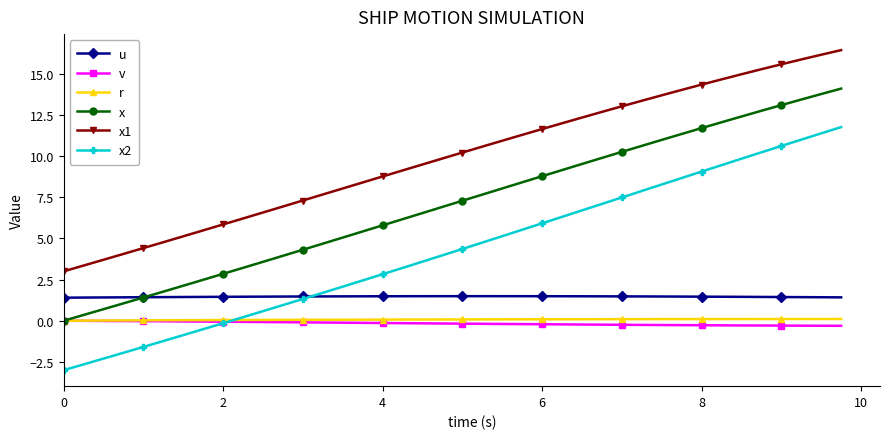

What is the maximum value shown in the chart?

16.4